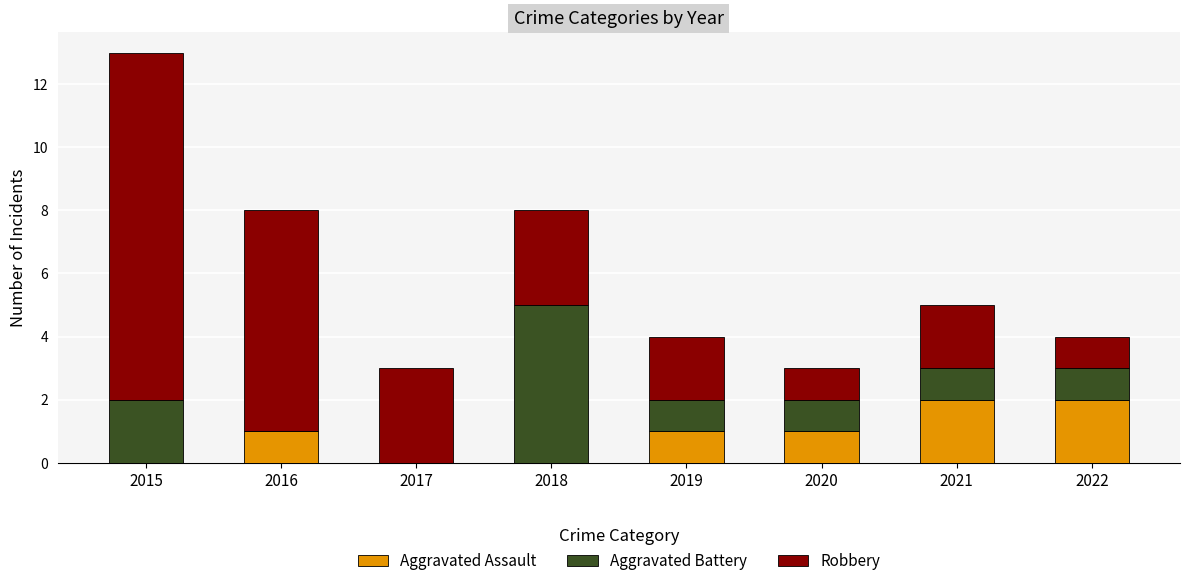

Is it true that Aggravated Assault equals 0 at 2015?

True